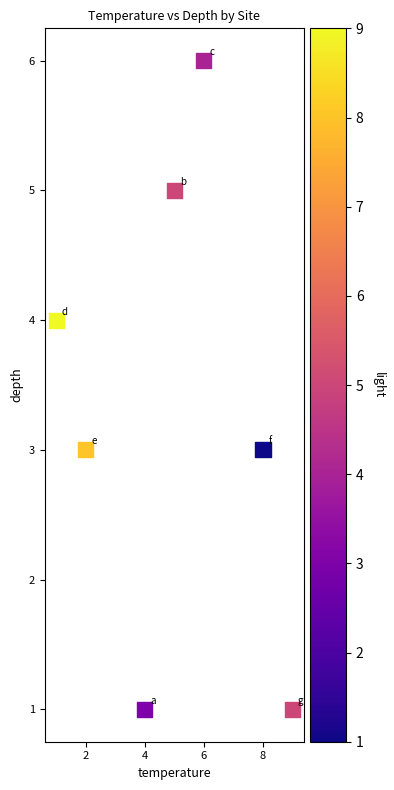

What is the average X value?

5